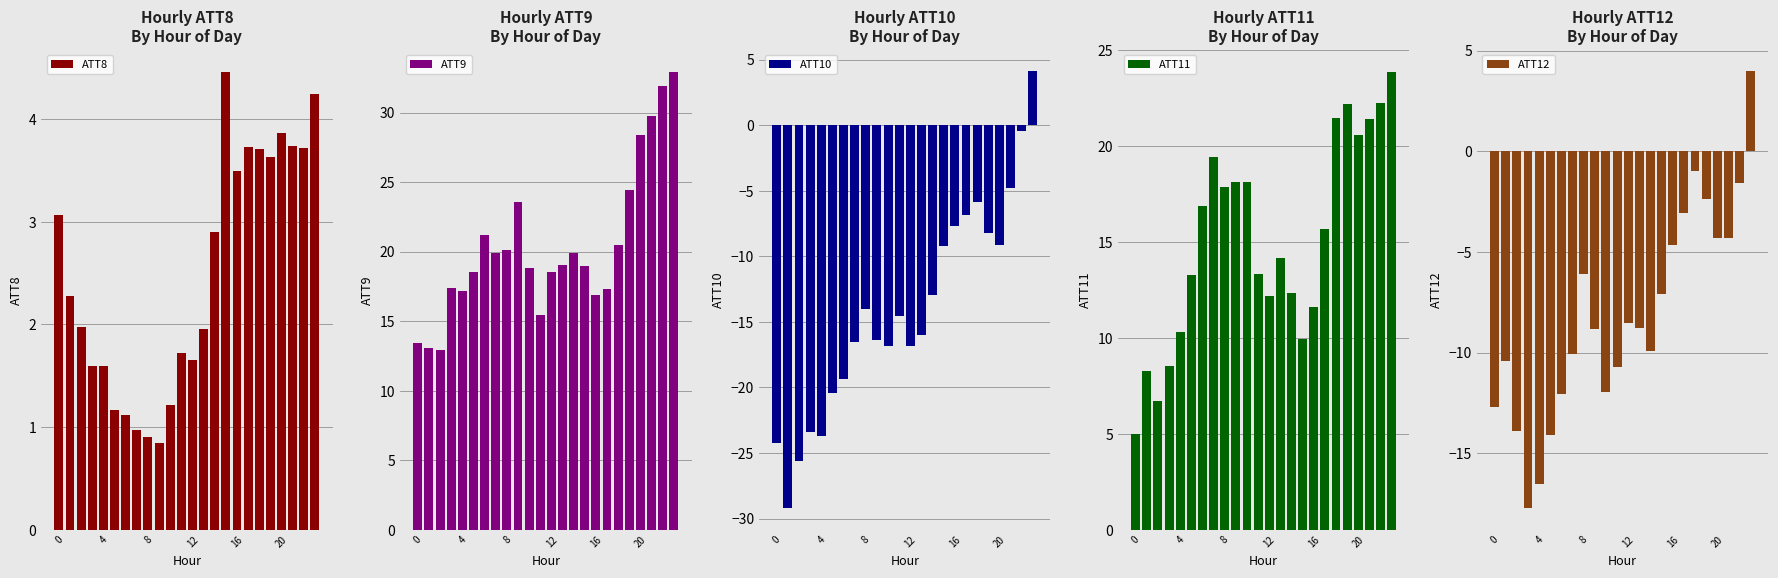

What is the difference between the maximum and second lowest values in the ATT8 series?

3.6